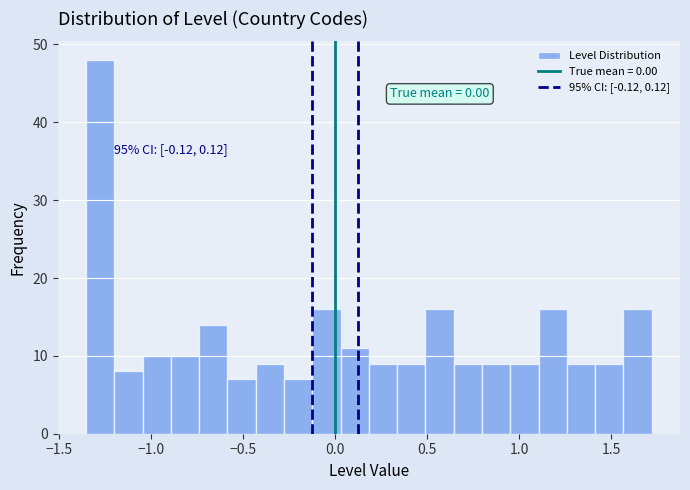

Read against the x-axis, roughly where is the centre of the tallest bar?

-1.30